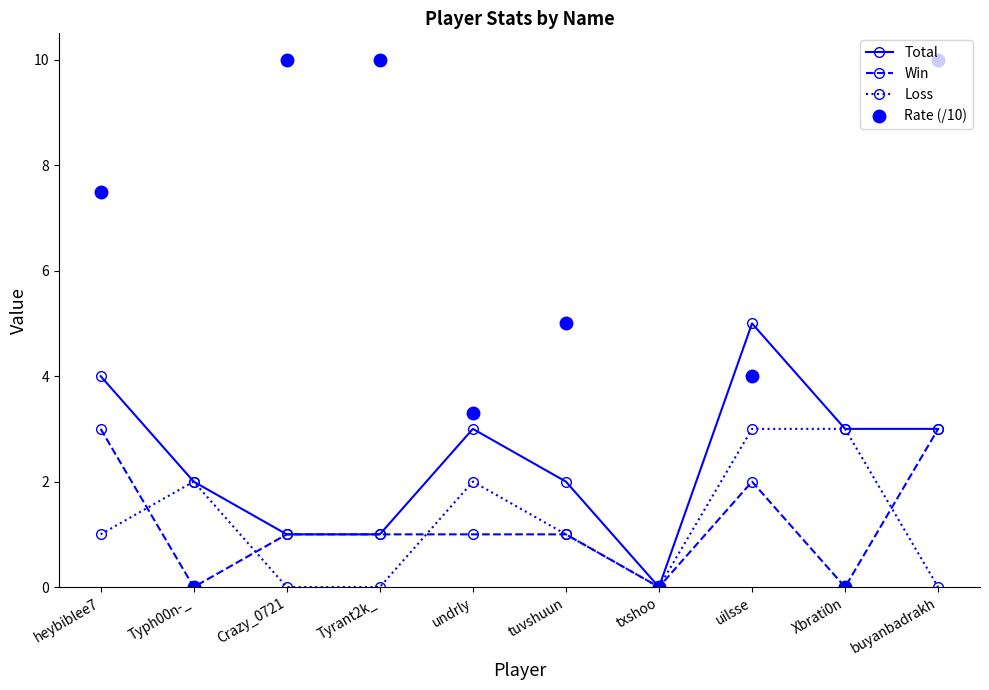

Which series has the widest spread of values?

Rate (/10)